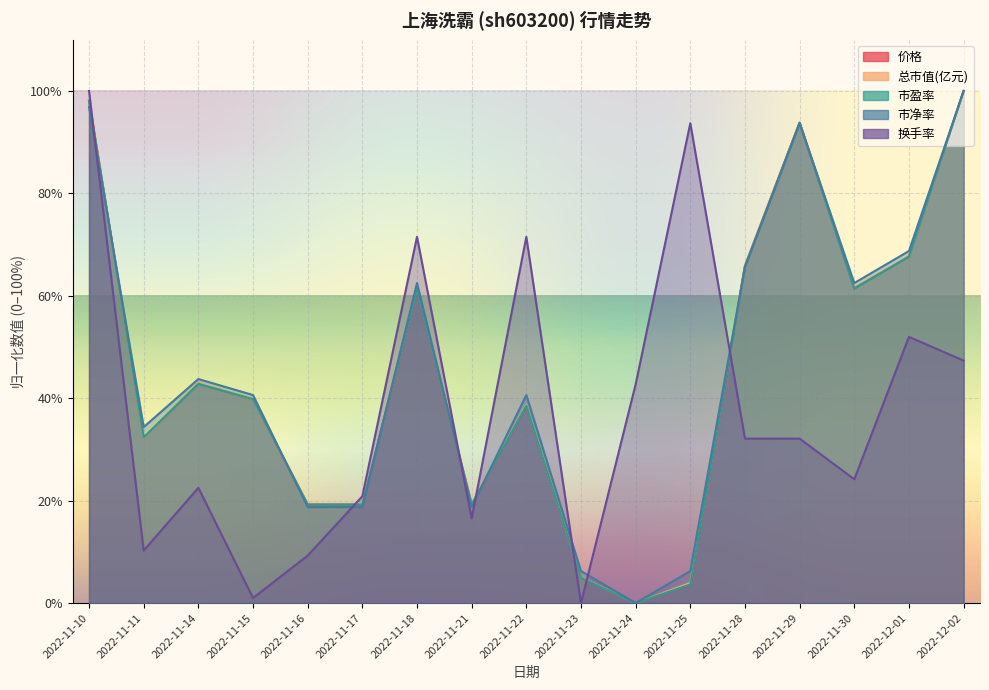

At which category does the chart reach its peak across all series?

2022-12-02